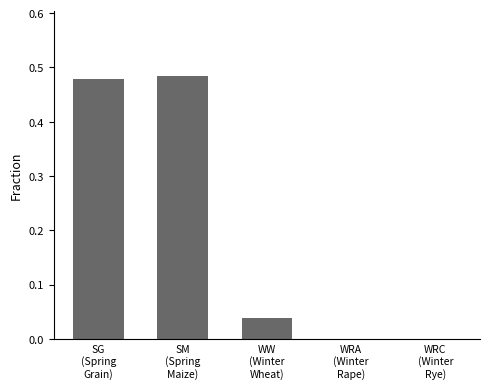

List the labels in order of value, smallest first.

WRA
(Winter
Rape), WRC
(Winter
Rye), WW
(Winter
Wheat), SG
(Spring
Grain), SM
(Spring
Maize)